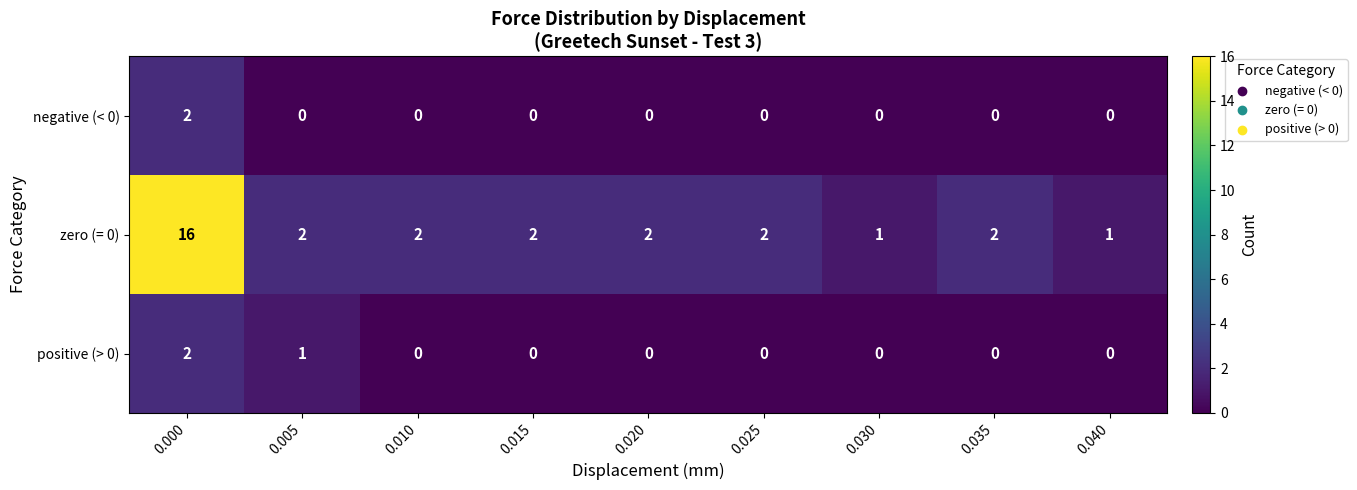

Rank the series at 0.005 from highest to lowest value.

zero (= 0), positive (> 0), negative (< 0)